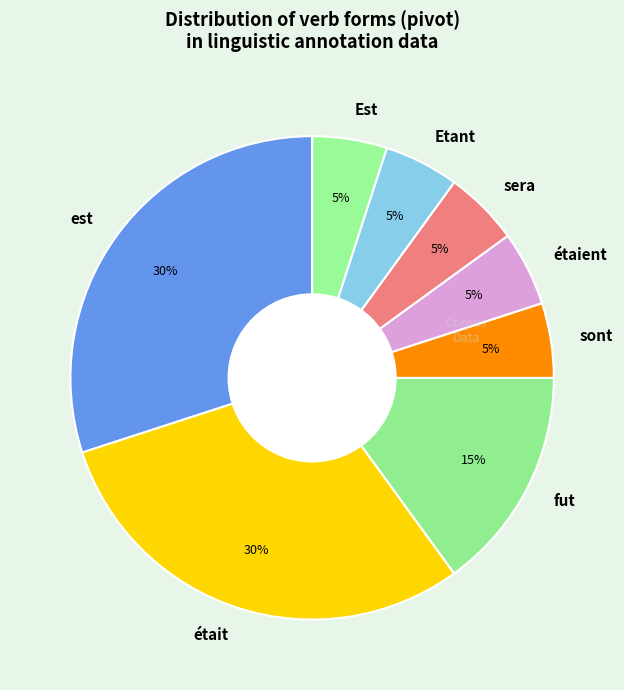

Between fut and était, which is larger?

était